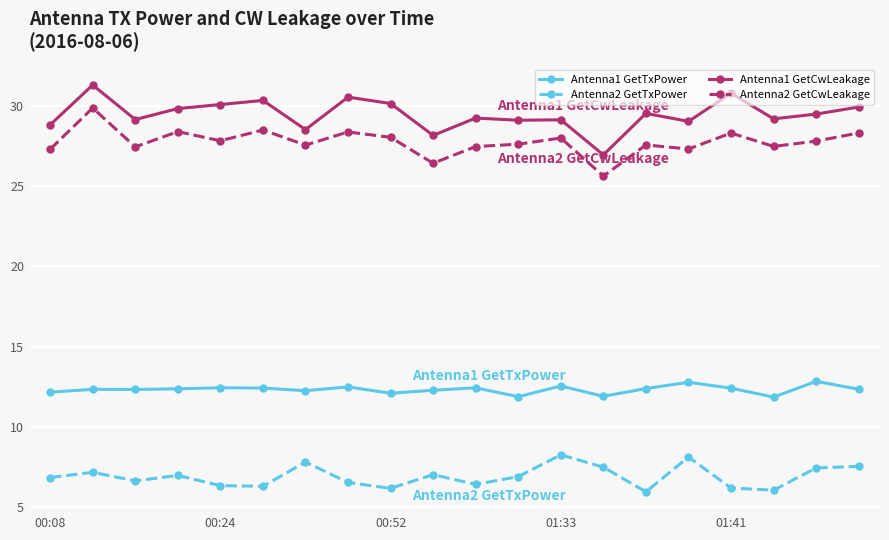

Which series has the largest total across all categories?

Antenna1 GetCwLeakage